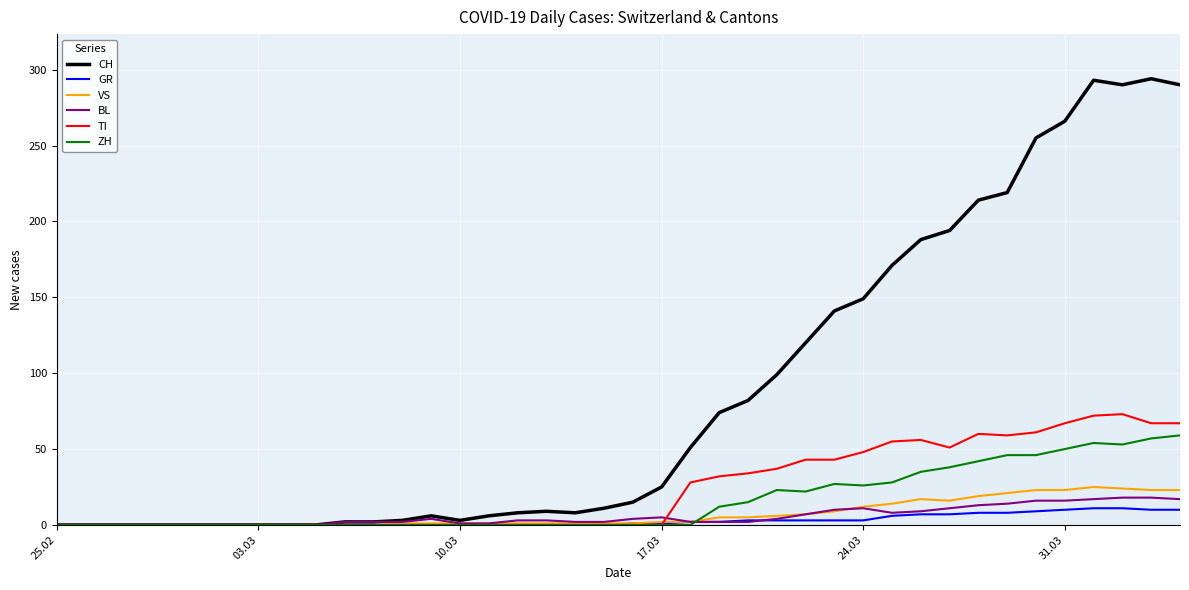

Which series has the largest total across all categories?

CH